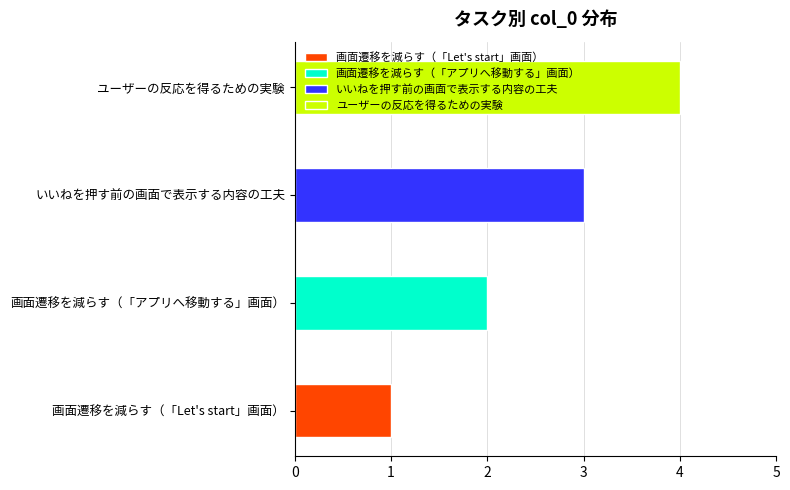

The value at いいねを押す前の画面で表示する内容の工夫 is 3. True or false?

True